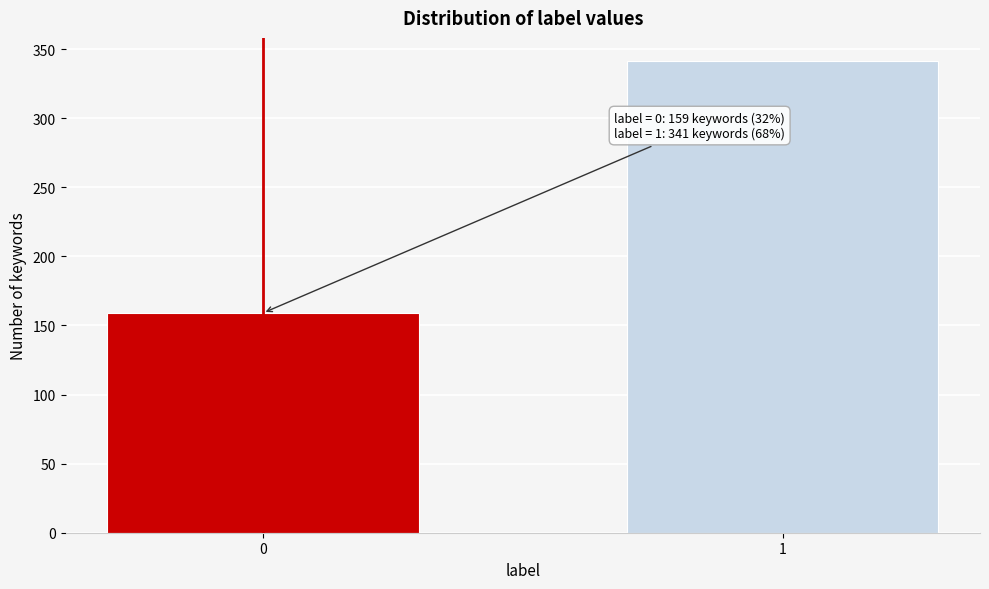

Reading left to right, list all the values displayed in this chart.

0=159	1=341